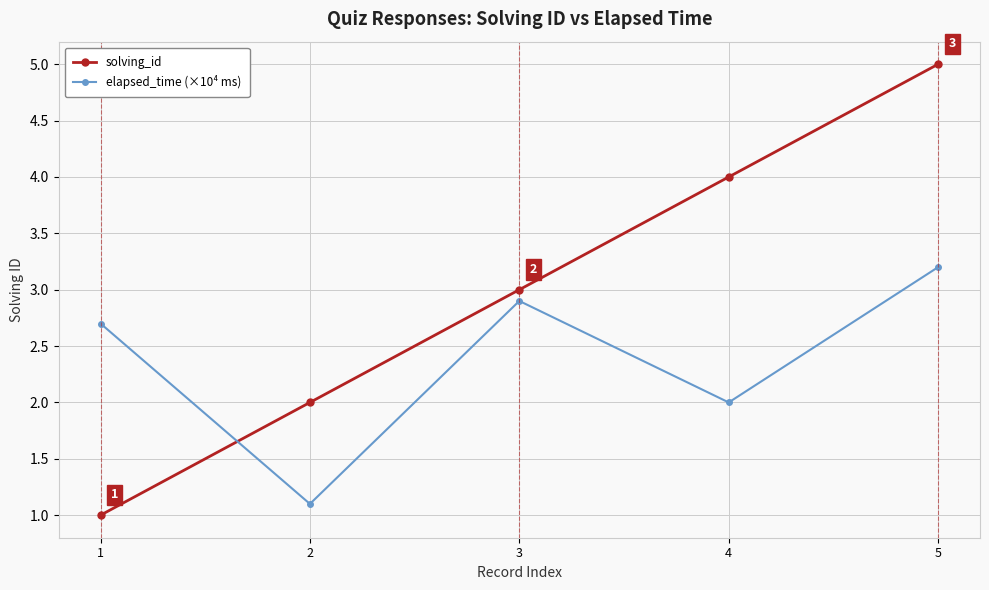

Which series has the largest range (max minus min)?

solving_id